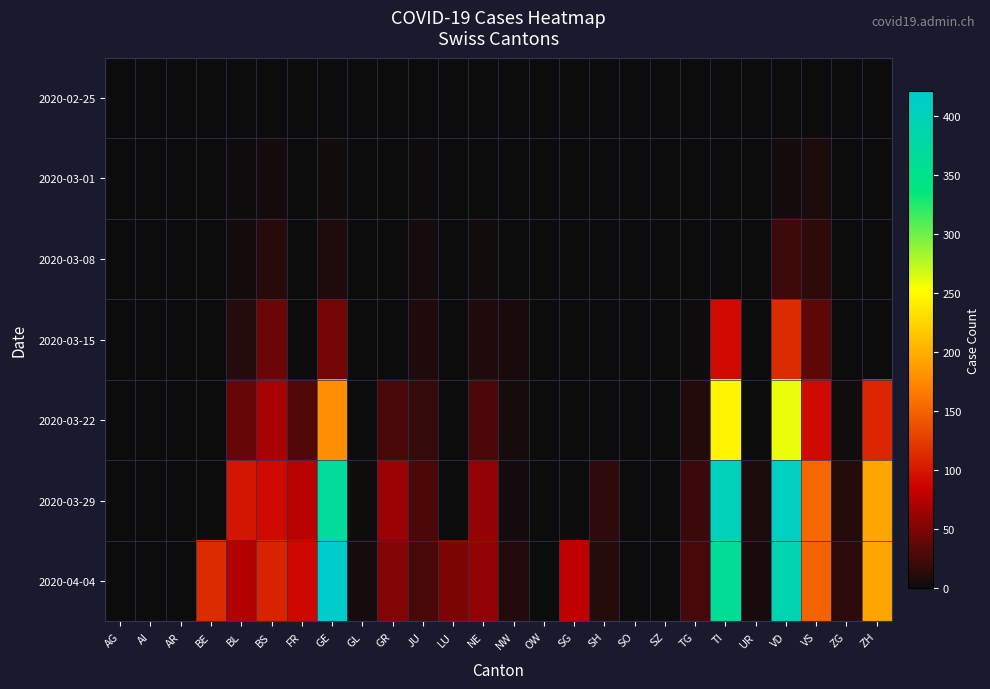

At TG, list the series in order from smallest to largest.

2020-02-25, 2020-03-01, 2020-03-08, 2020-03-15, 2020-03-22, 2020-03-29, 2020-04-04